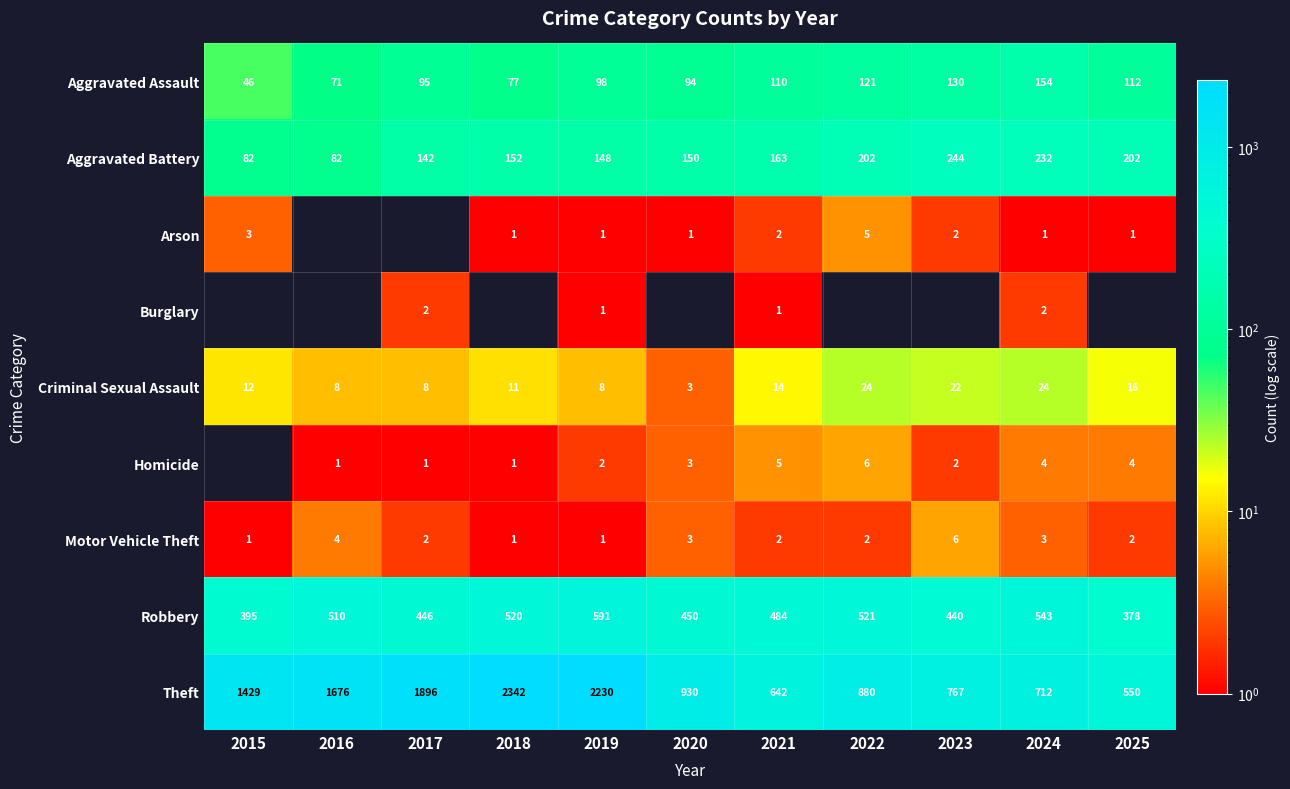

Which series changed the most between 2018 and 2019?

Theft